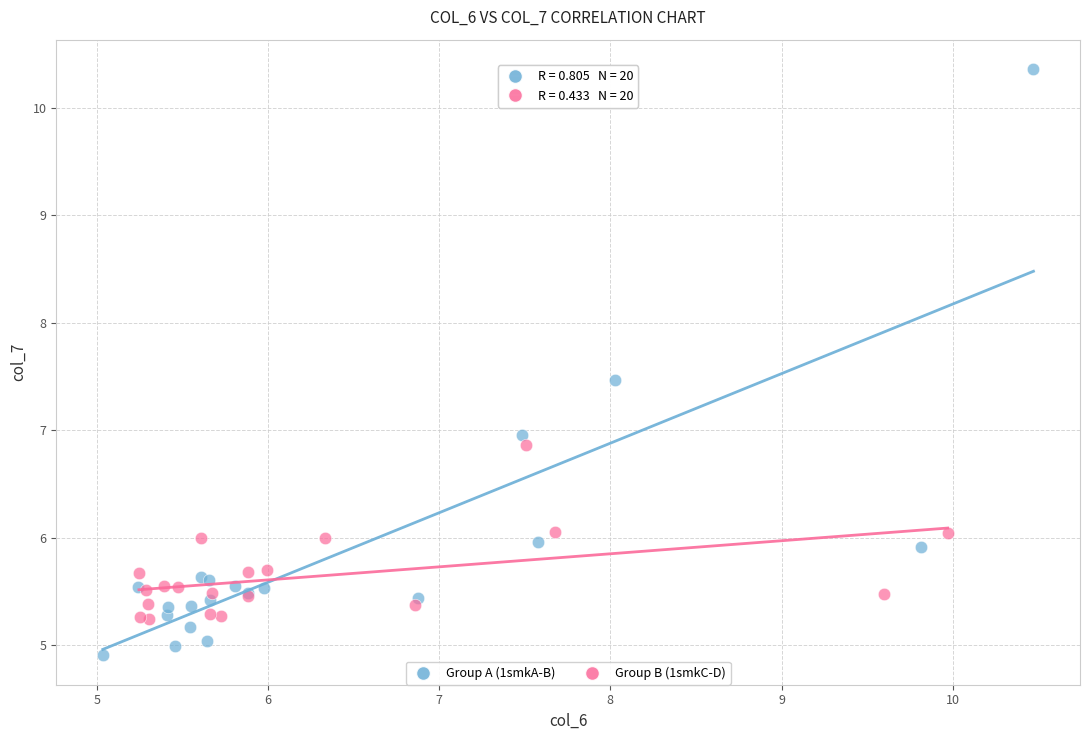

What are all the series names shown in the legend?

Group A (1smkA-B), Group B (1smkC-D)